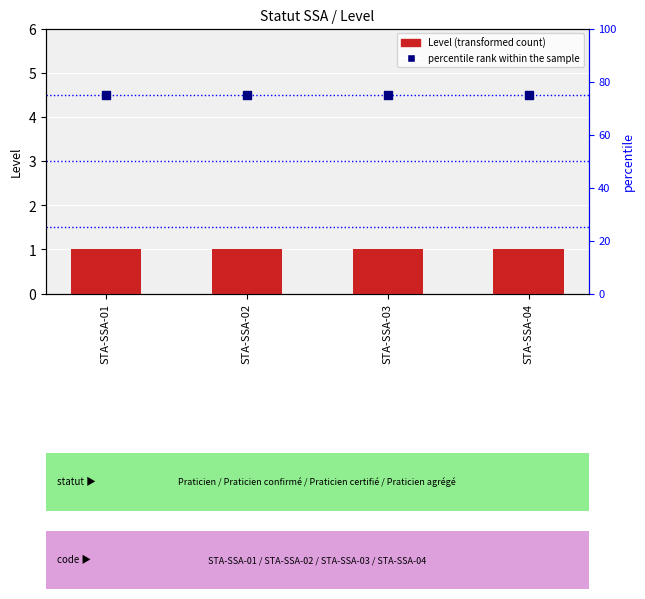

At how many categories does at least one series exceed 18?

4